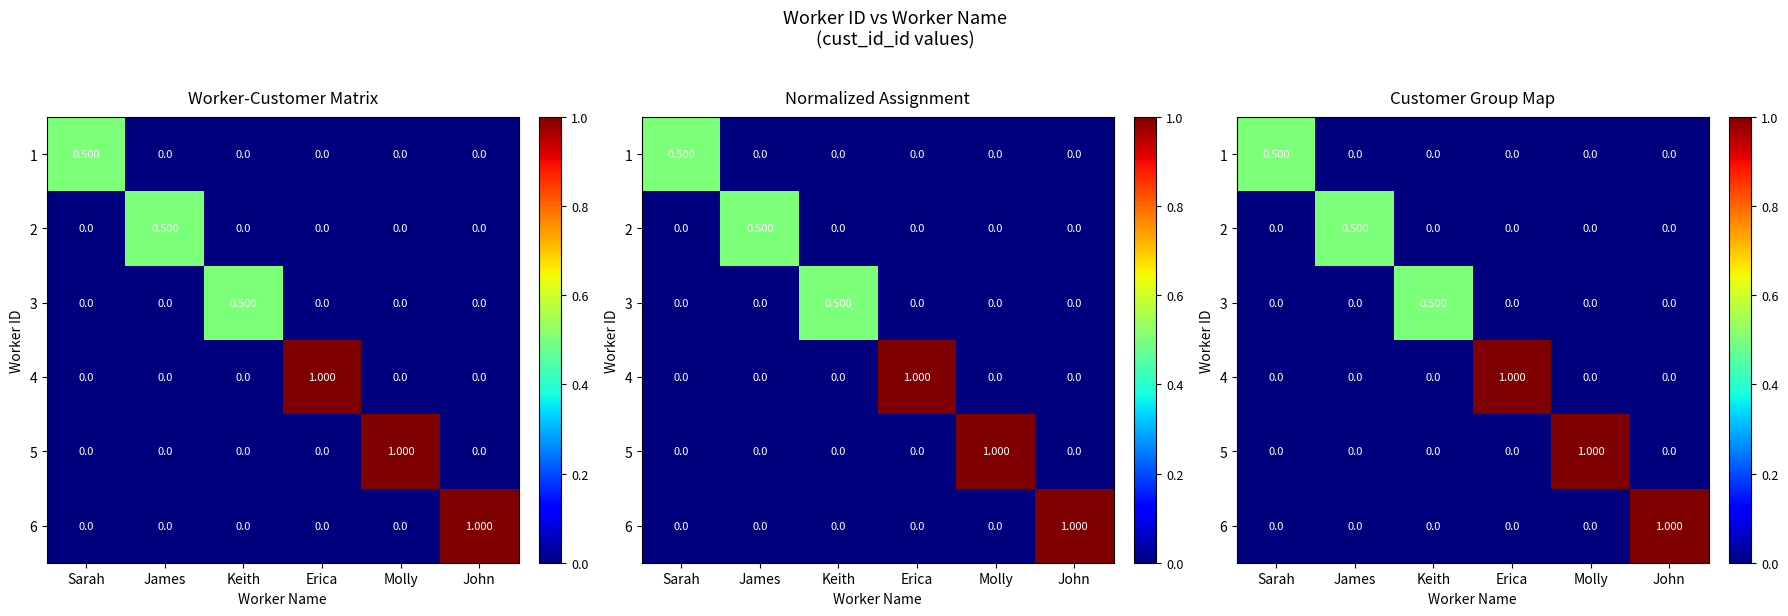

Is the value of 5 at James greater than the value of 3 at James?

No